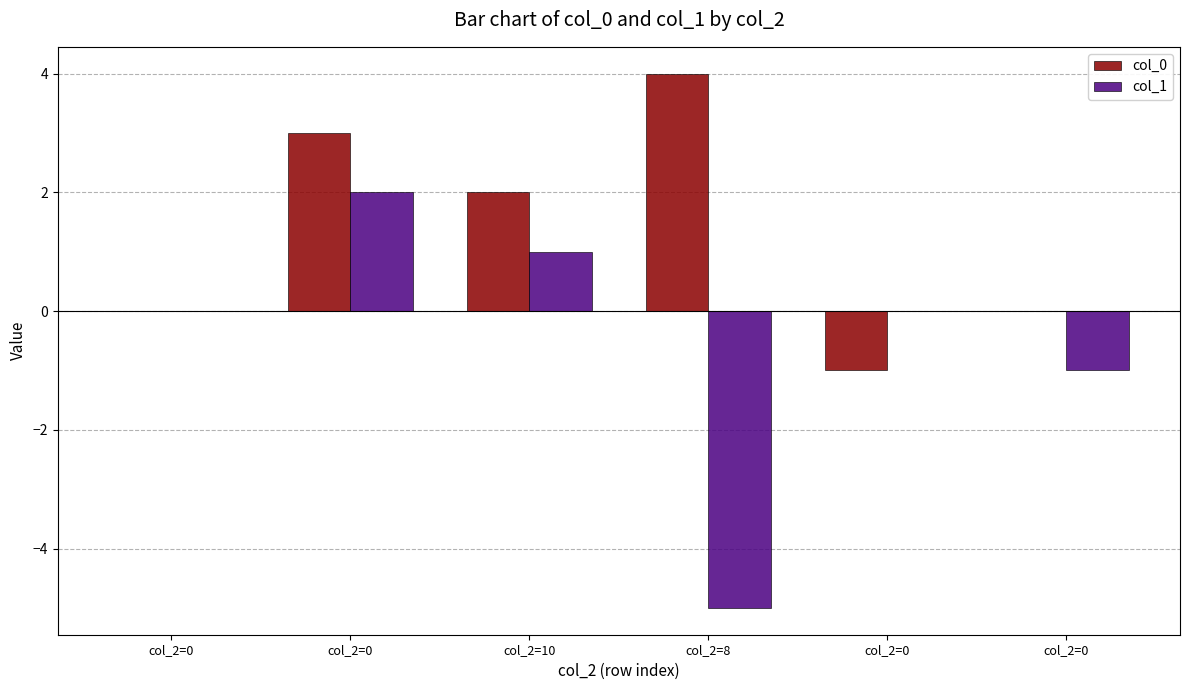

What is the difference between the col_1 values at col_2=0 and col_2=10?

1